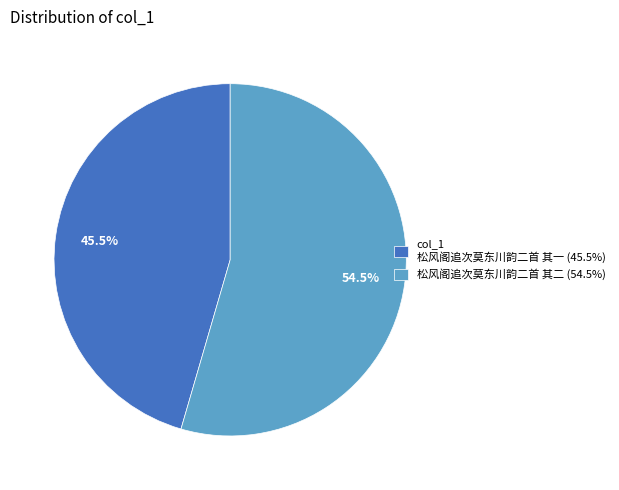

Is there a majority slice in this chart?

Yes